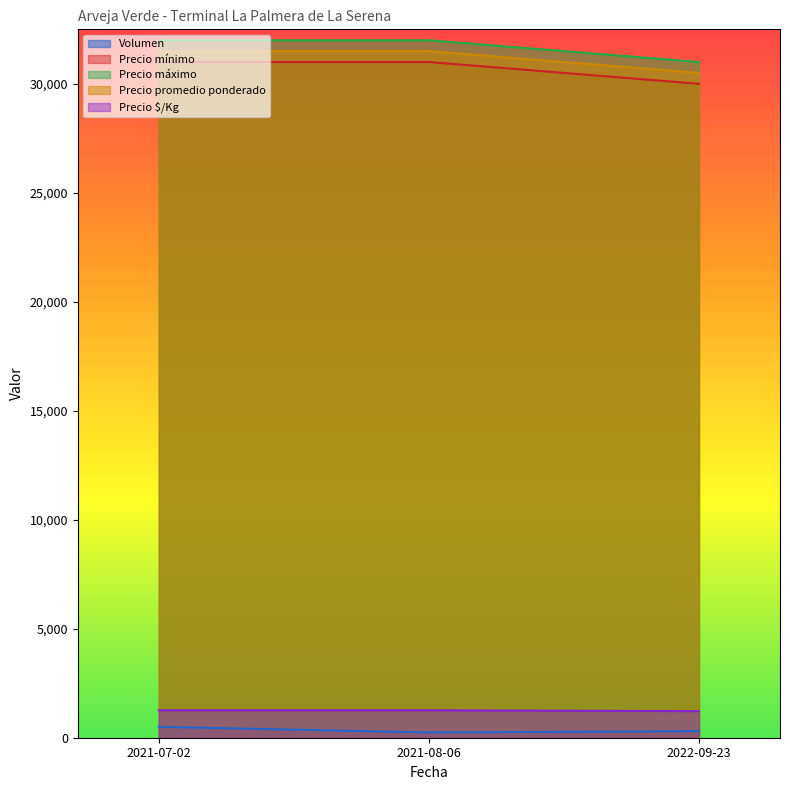

The Precio máximo series shows 31000 at 2022-09-23. True or false?

True